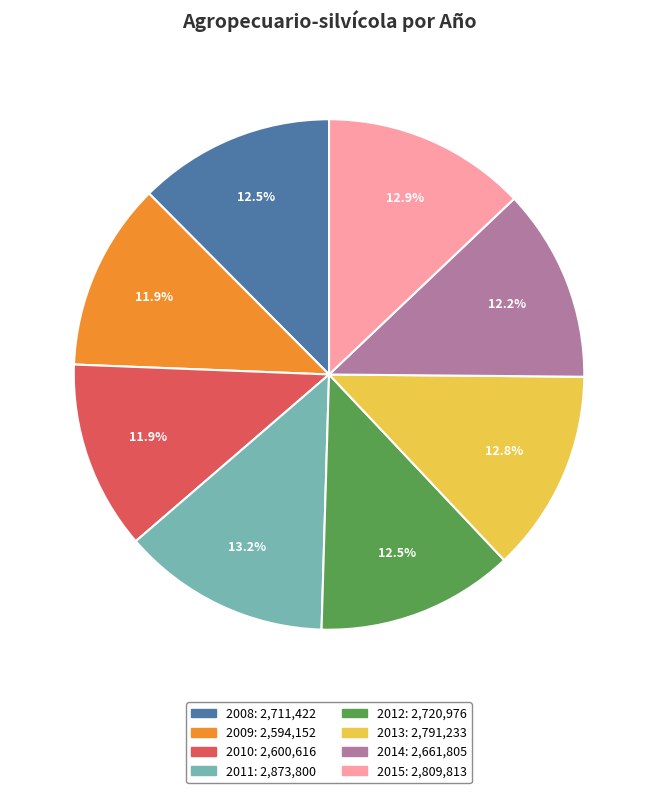

True or false: 2015 accounts for 13% of the total.

True